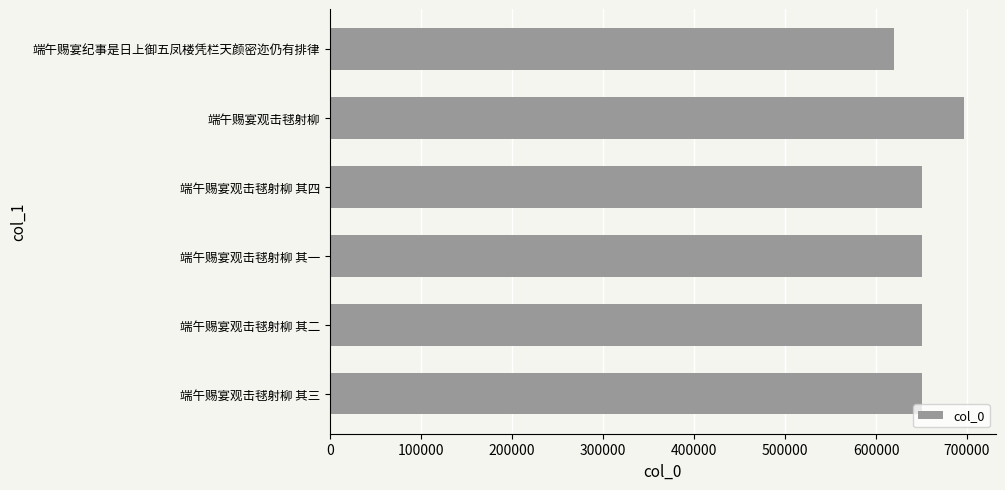

Approximately how many times larger is the value at 端午赐宴纪事是日上御五凤楼凭栏天颜密迩仍有排律 compared to 端午赐宴观击毬射柳 其四?

1.0